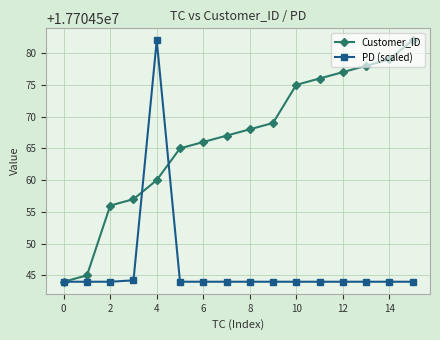

How many categories are shown in the chart?

16